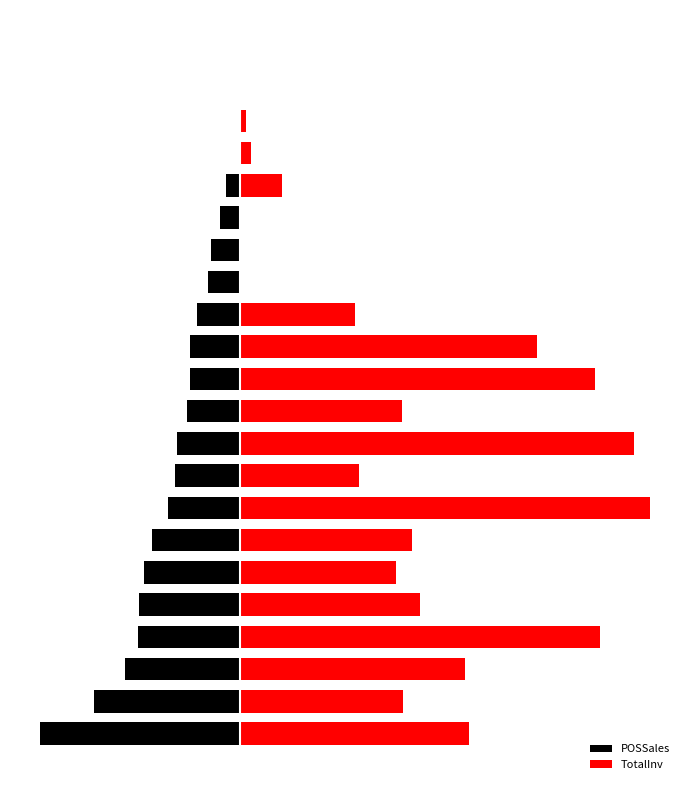

List the series in order of their overall mean, highest first.

TotalInv, POSSales